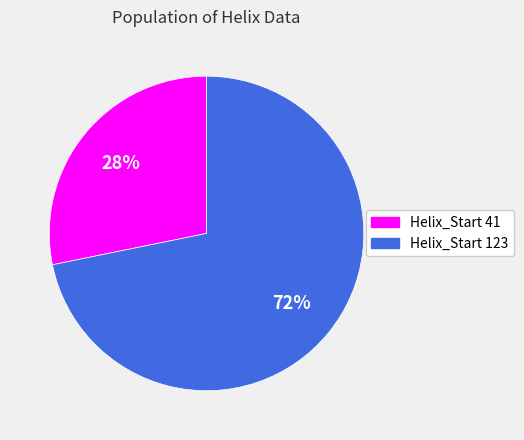

Count the number of slices in the pie.

2